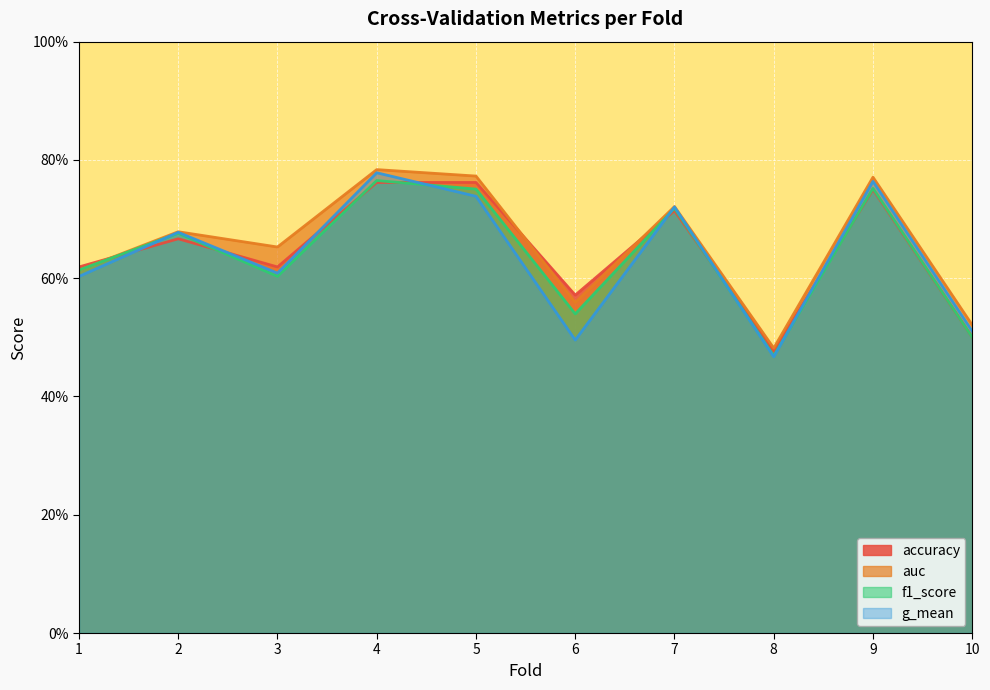

What is the minimum value for f1_score?

0.5